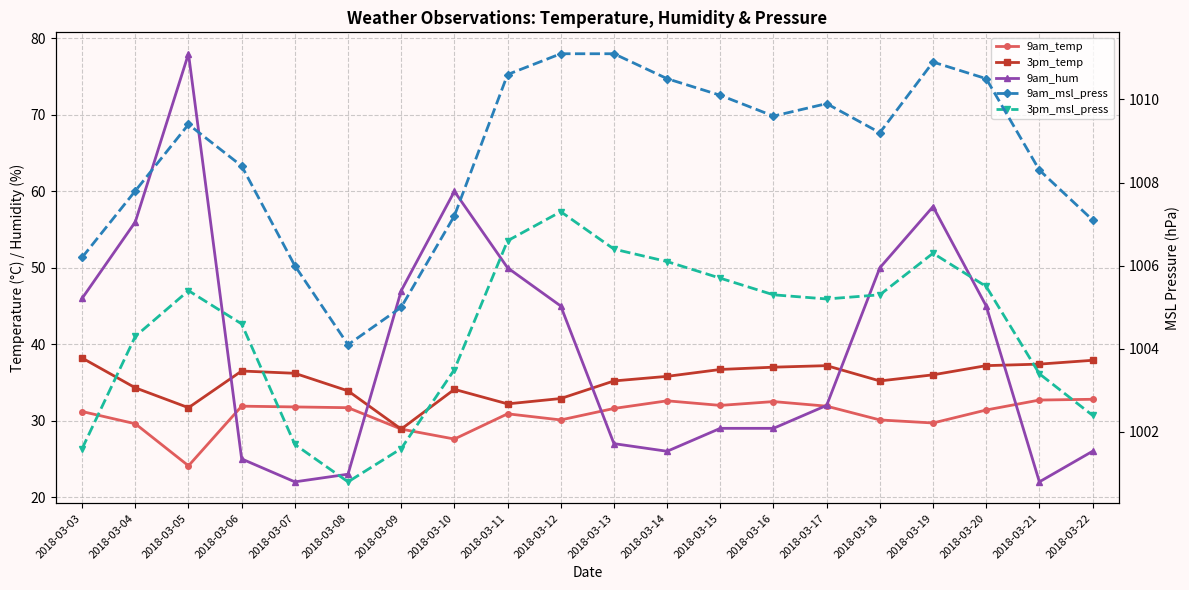

In 3pm_msl_press, how many points are lower than both neighbors (excluding endpoints)?

2